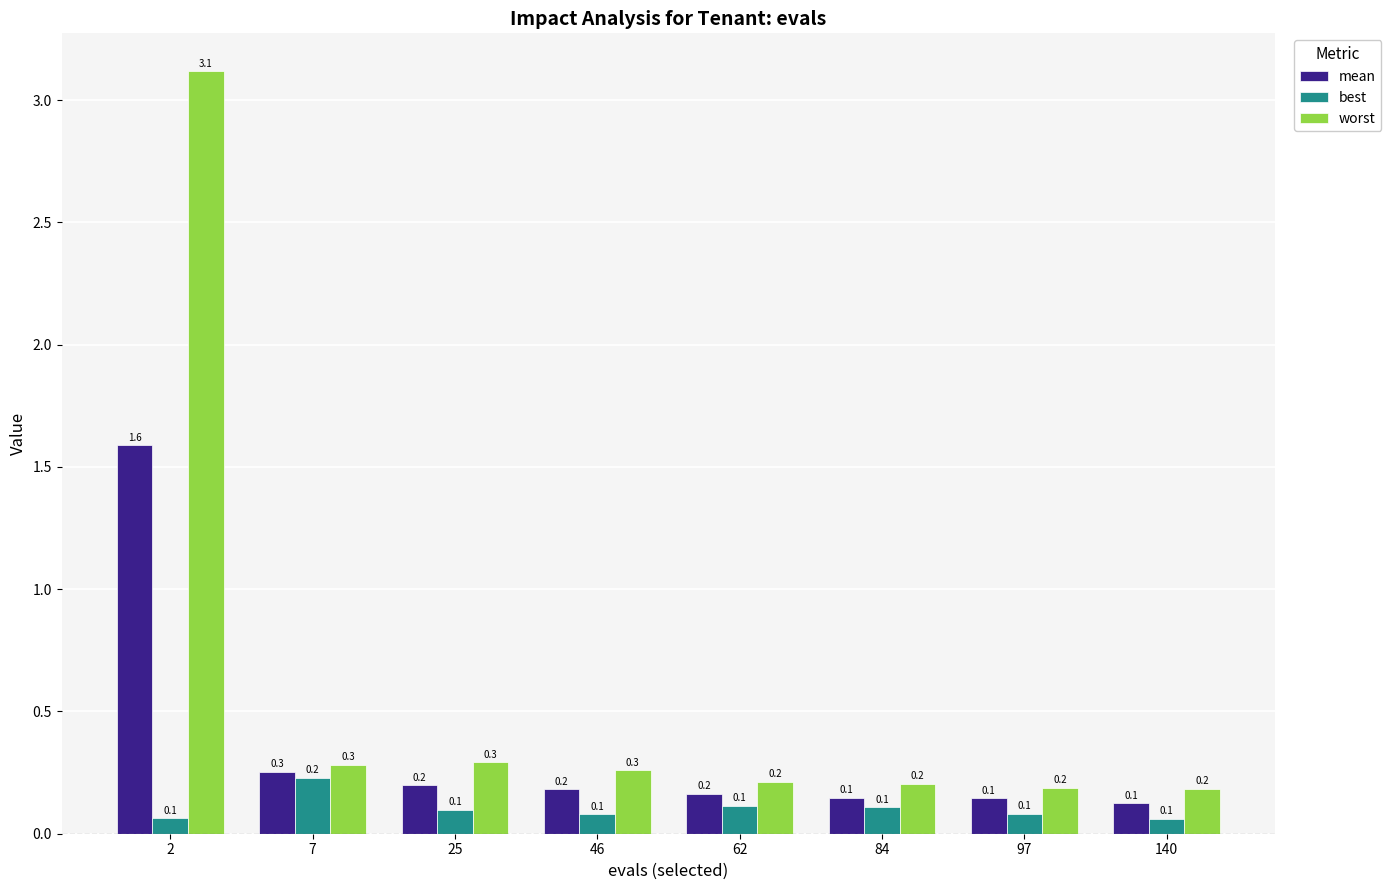

Rank the series by their average value, from lowest to highest.

best, mean, worst